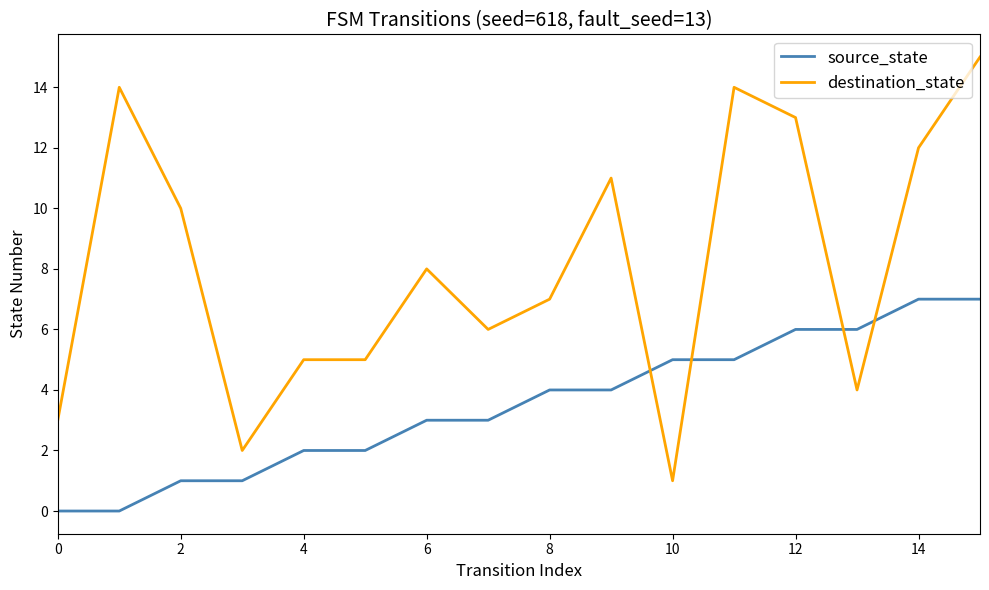

How many times do destination_state and source_state cross each other?

4